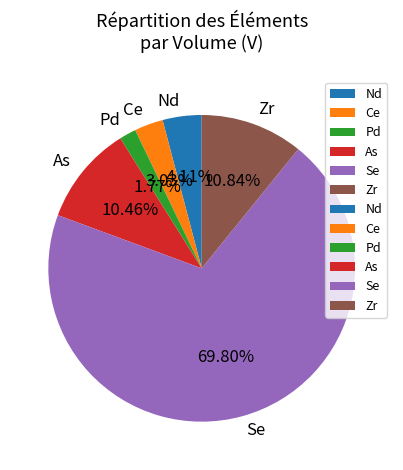

Which category accounts for the majority?

Se